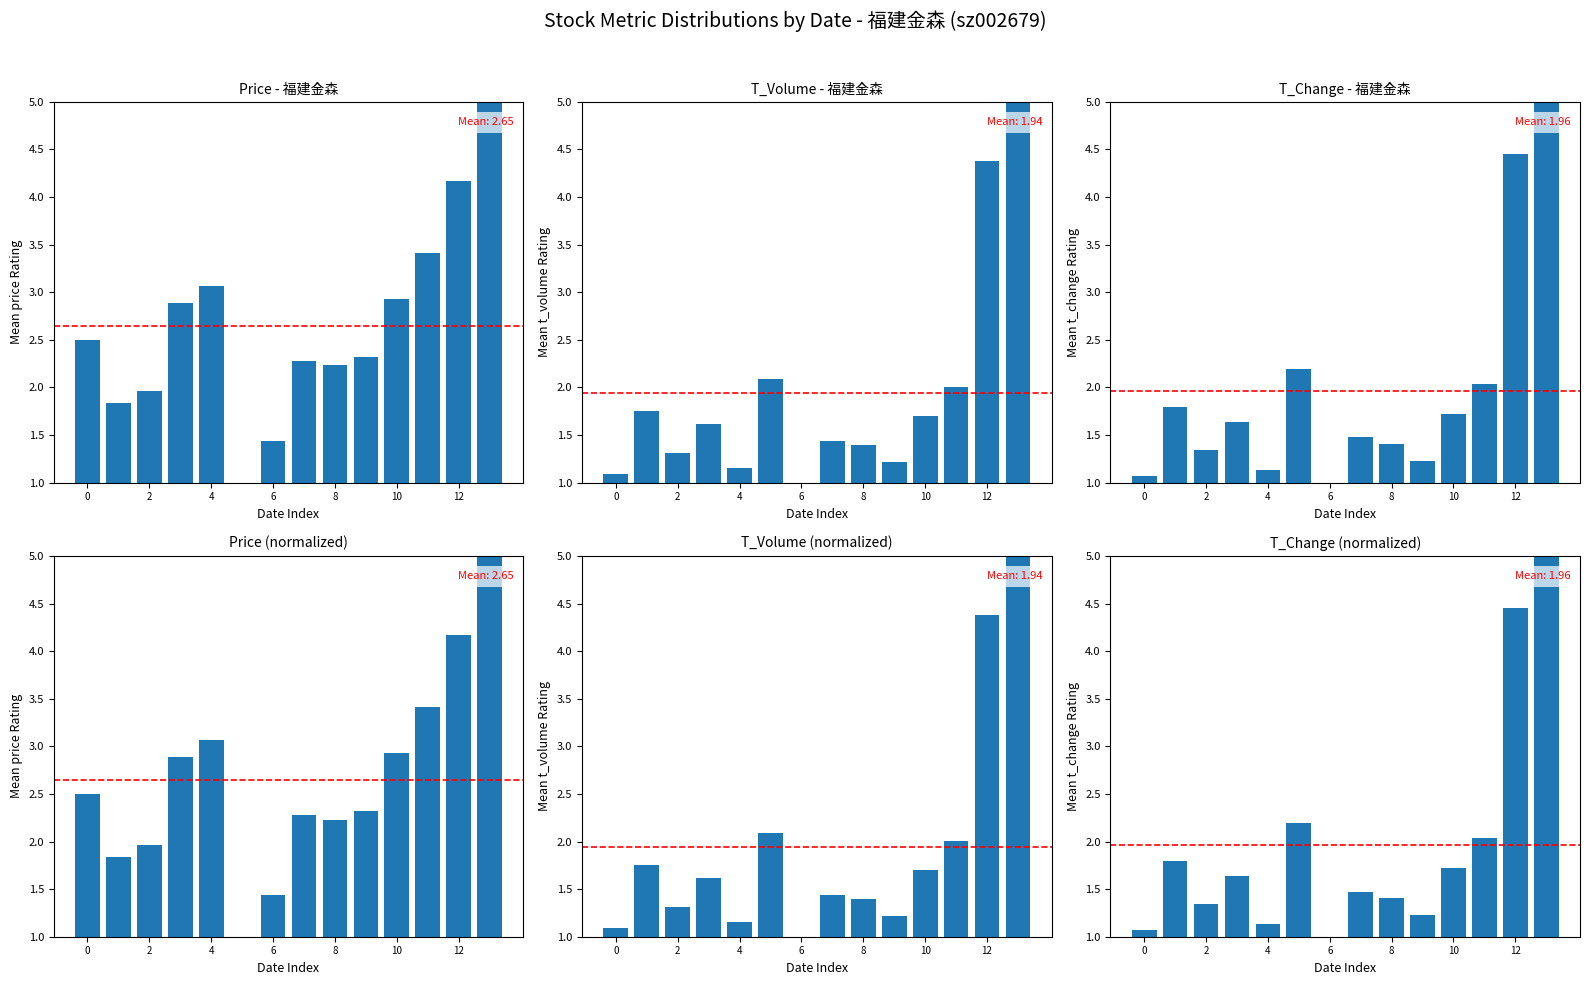

Which series has the widest spread of values?

price